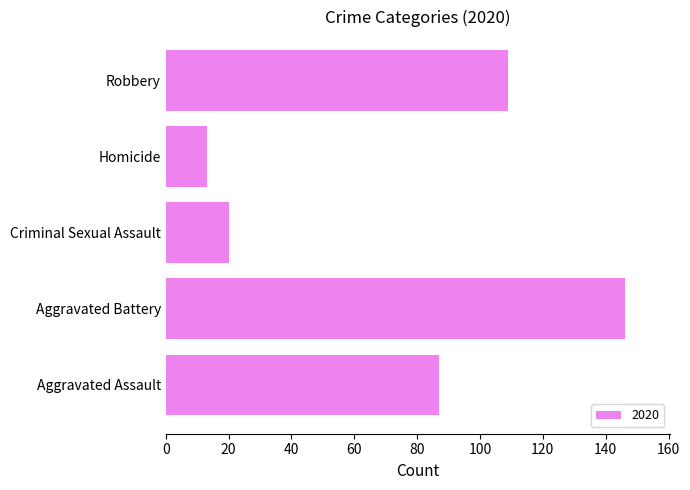

List the labels in order of value, largest first.

Aggravated Battery, Robbery, Aggravated Assault, Criminal Sexual Assault, Homicide